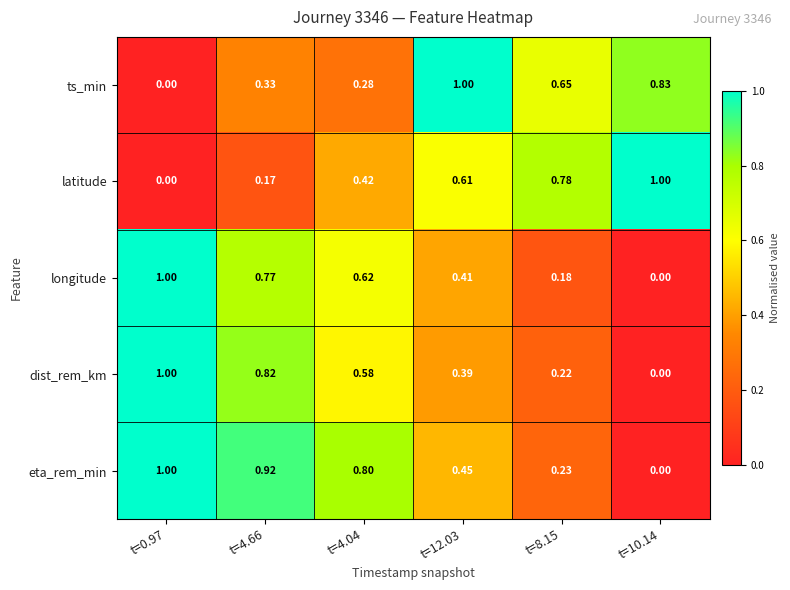

What is the total value across all series at t=4.66?

3.0